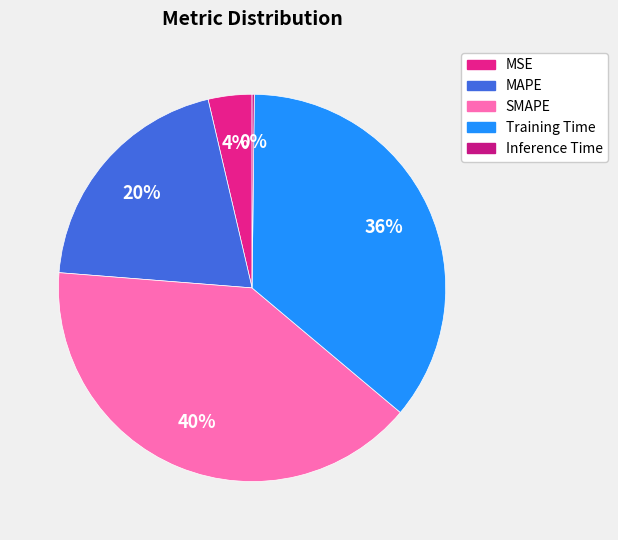

Is the sum of MSE and SMAPE greater than half?

No